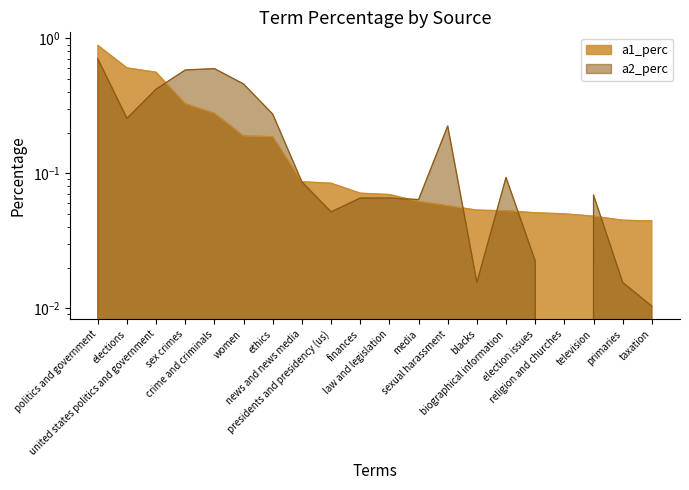

Which series has the largest total across all categories?

a2_perc